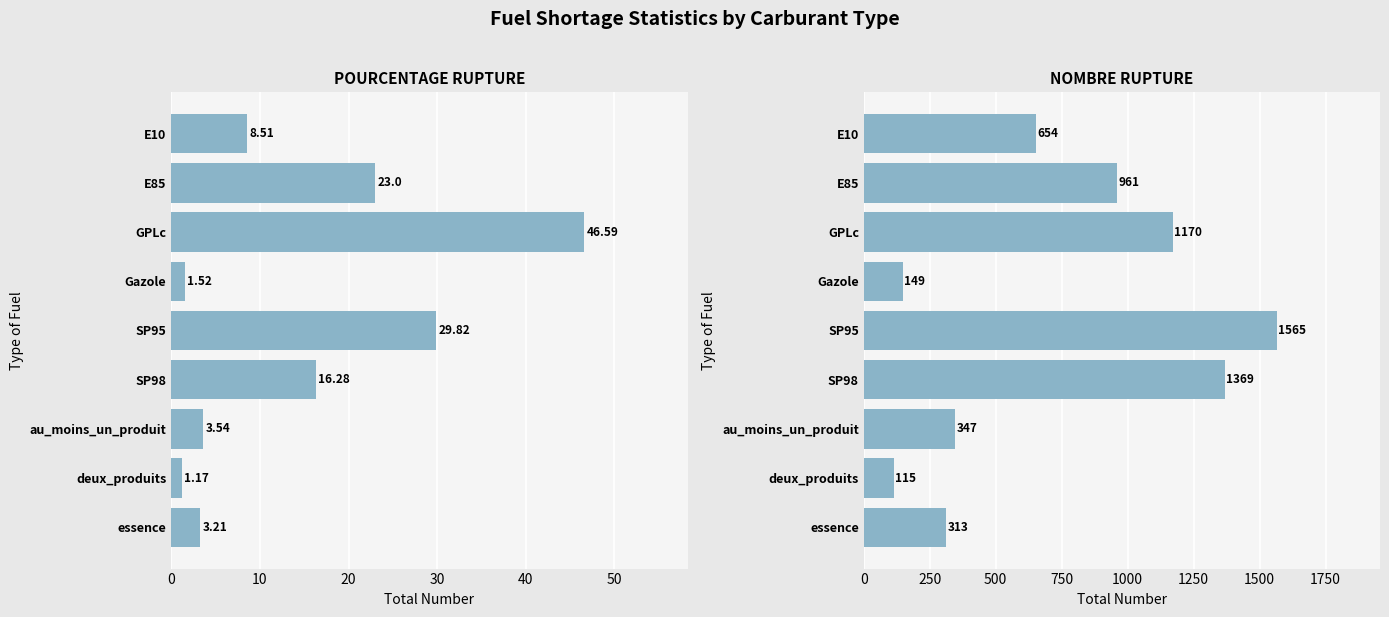

Is the value of nombre_rupture at SP98 greater than the value of pourcentage_rupture at SP95?

Yes